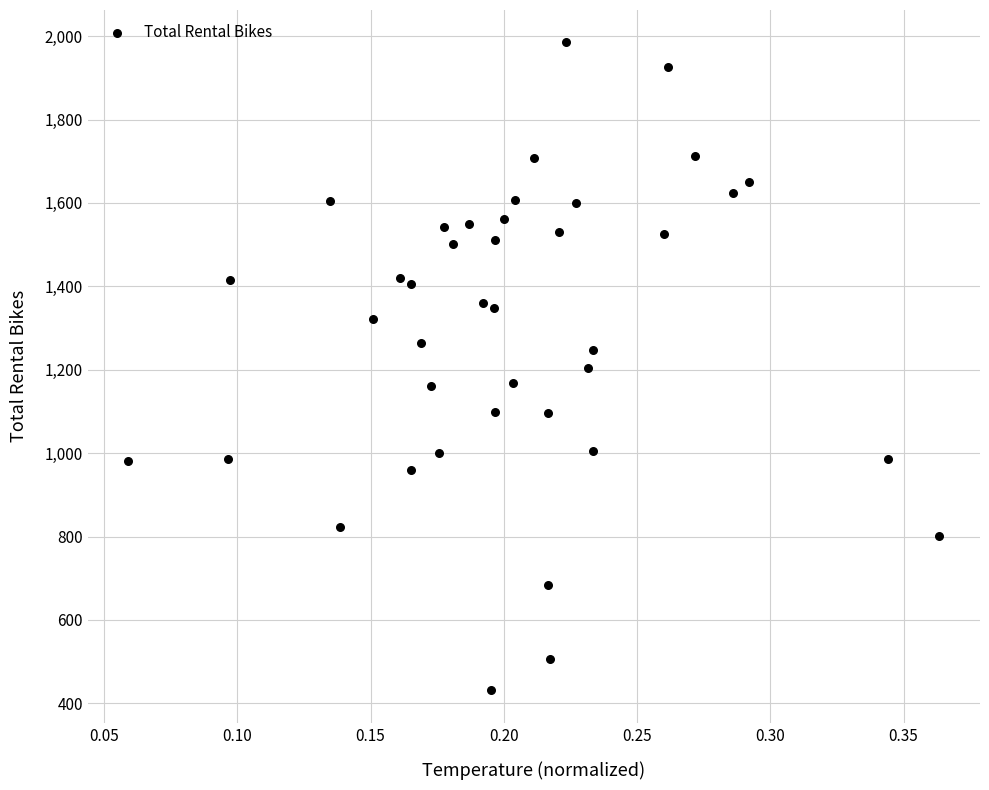

What is the range of Y values (max minus min)?

1554